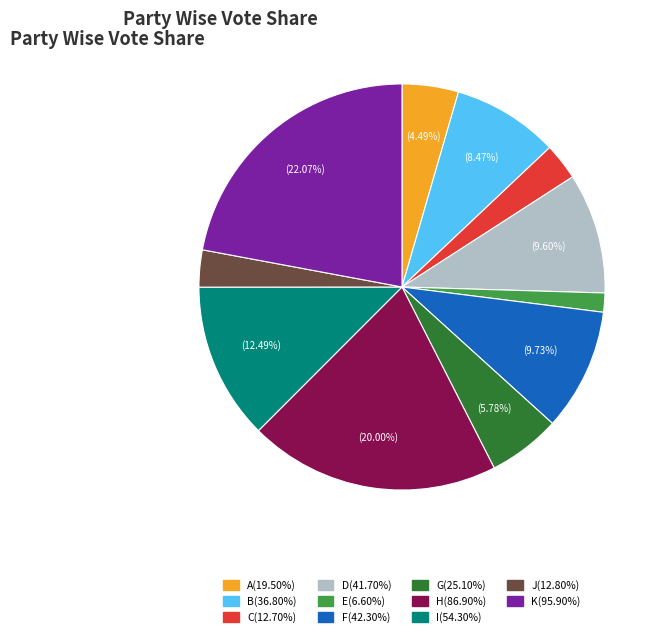

Count the number of slices in the pie.

11